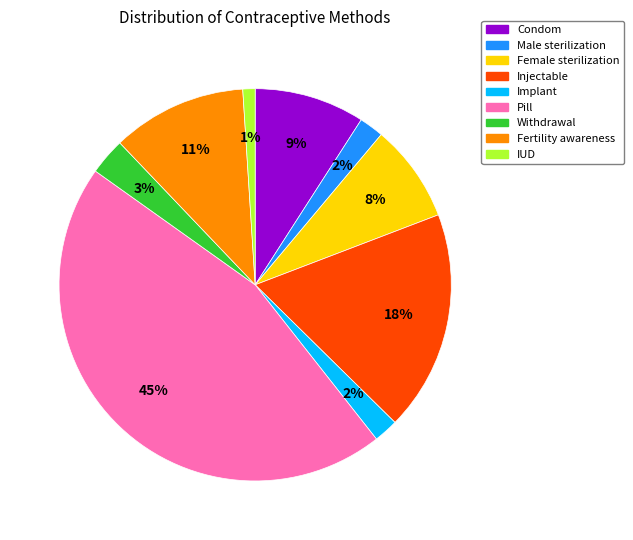

Count the number of slices in the pie.

9